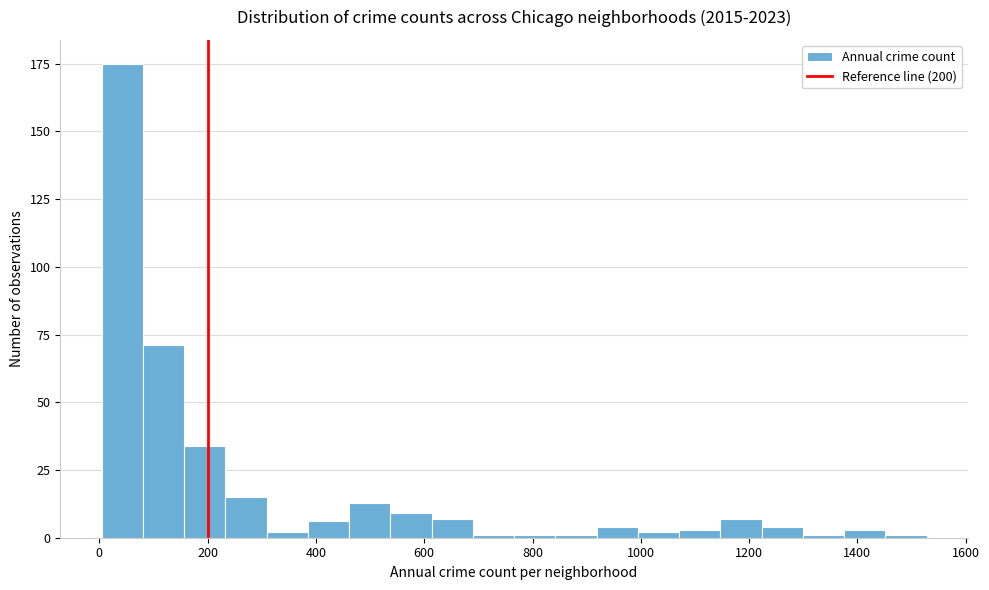

Read against the x-axis, roughly where is the centre of the tallest bar?

40